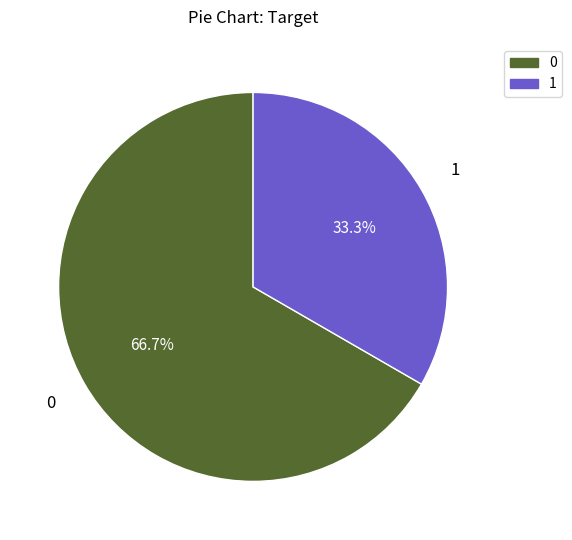

Rank the categories by value from highest to lowest.

target_0, target_1